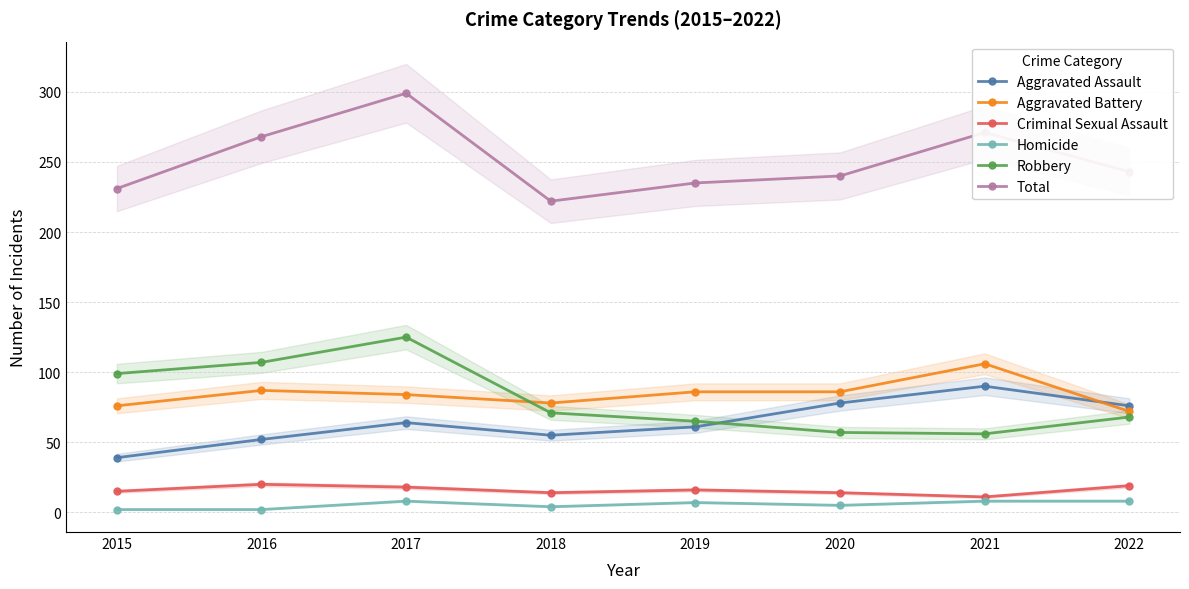

In Homicide, how many points are higher than both neighbors (excluding endpoints)?

2